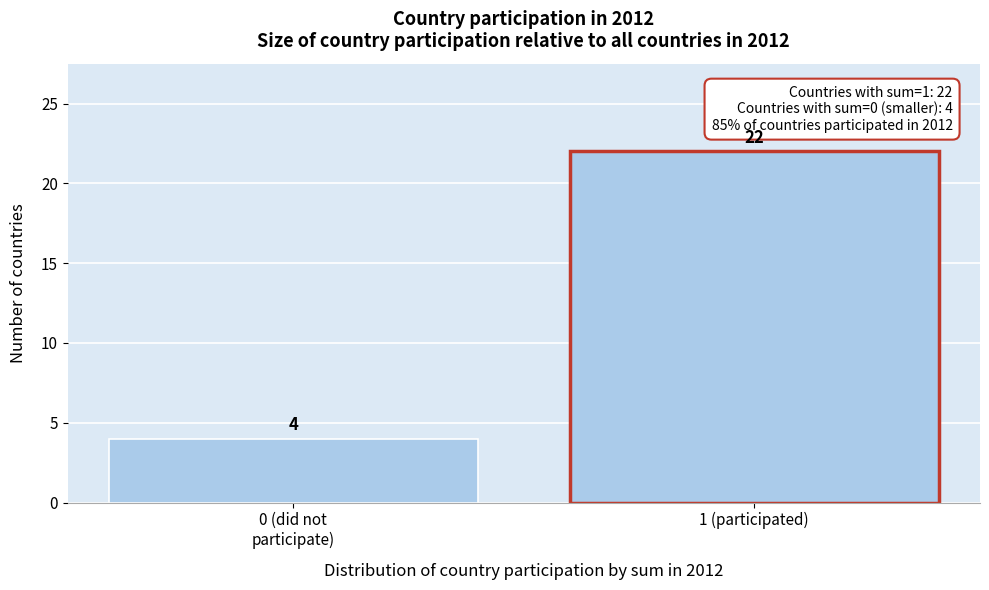

Reading right to left, list all the values displayed in this chart.

22	4